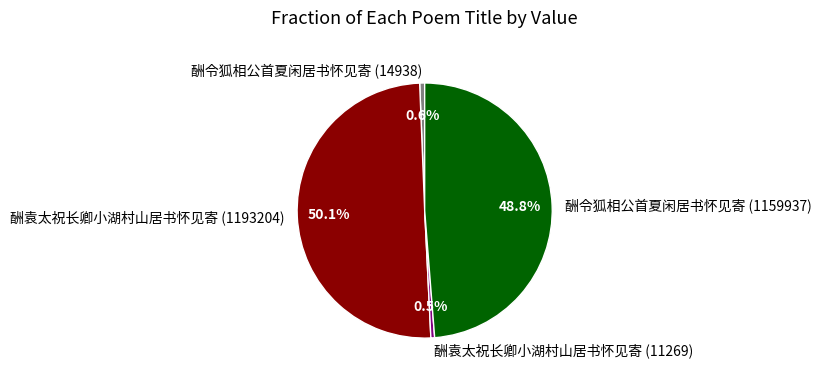

What is the largest slice in the pie chart?

酬袁太祝长卿小湖村山居书怀见寄 (1193204)